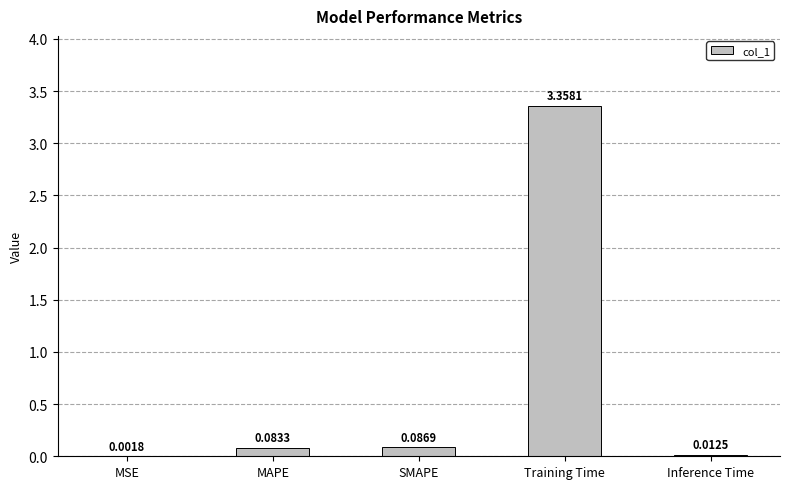

Which label corresponds to the largest value in the chart?

Training Time